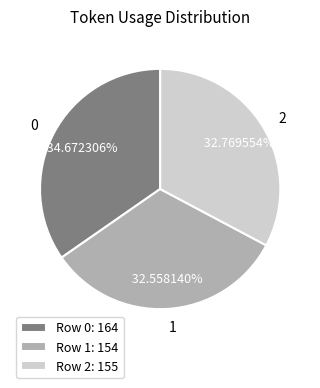

Is 0 the majority of the pie?

No